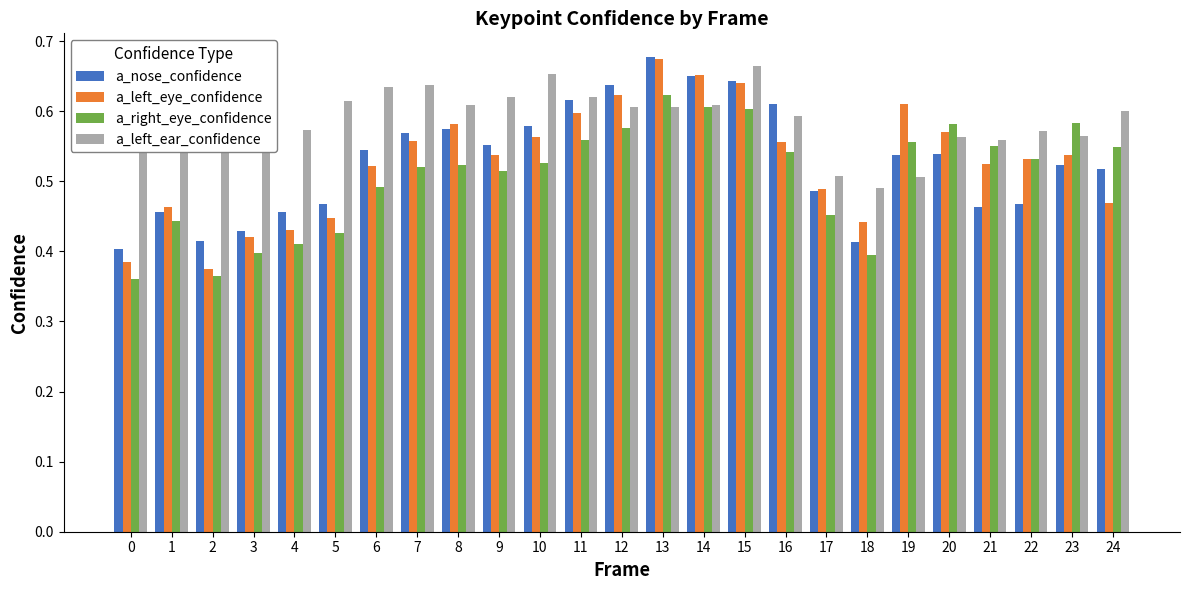

The value of a_left_eye_confidence at 22 is 0.7. True or false?

False